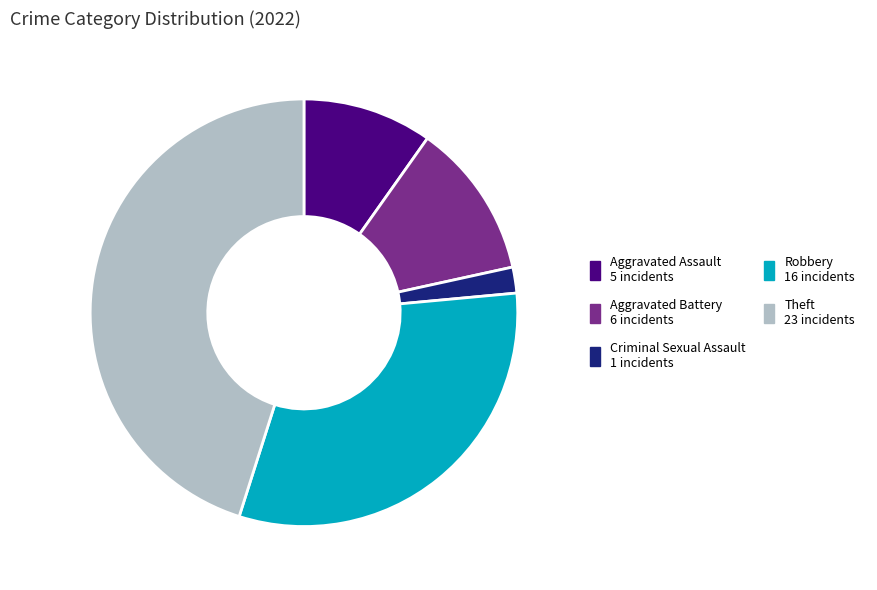

Does any single category account for the majority?

No